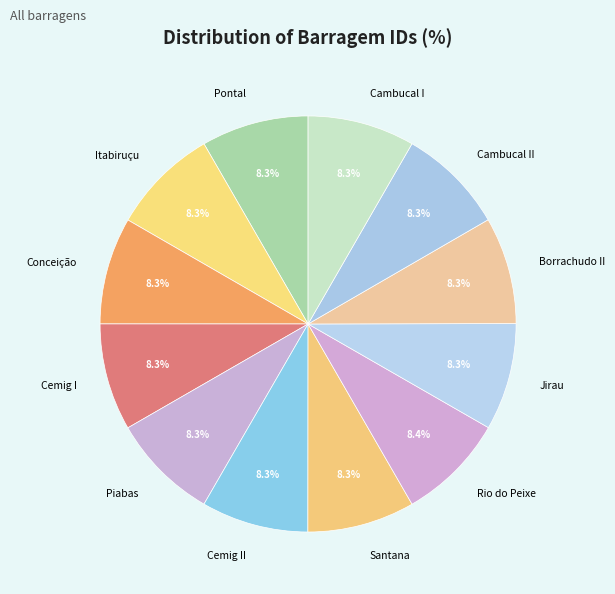

Count the number of slices in the pie.

12